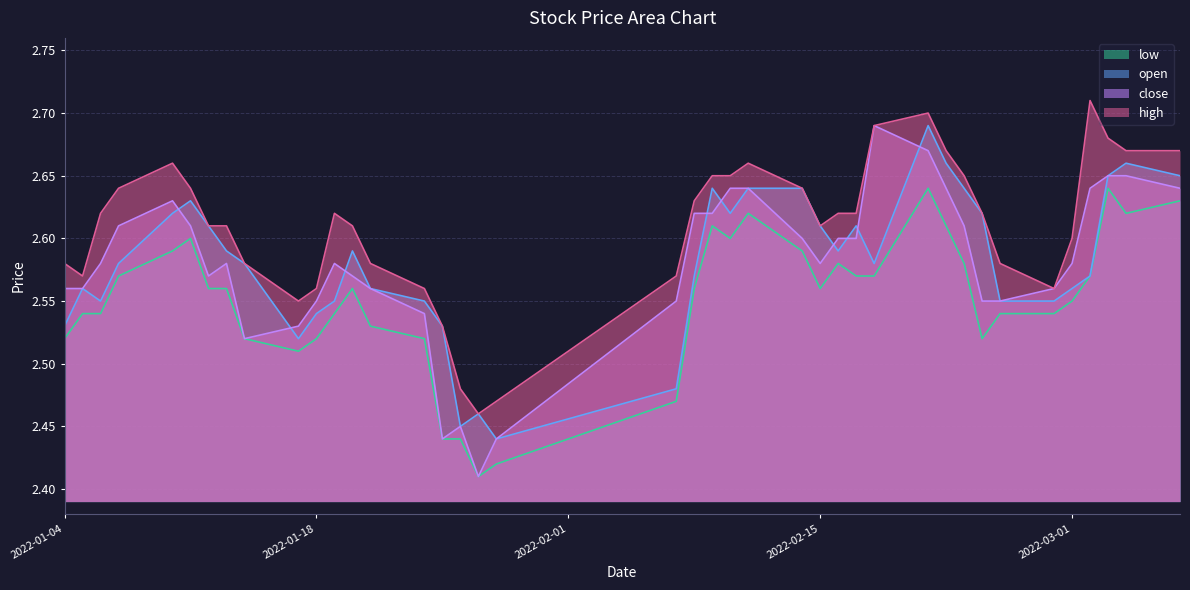

How many interior local valleys does the low series have?

6